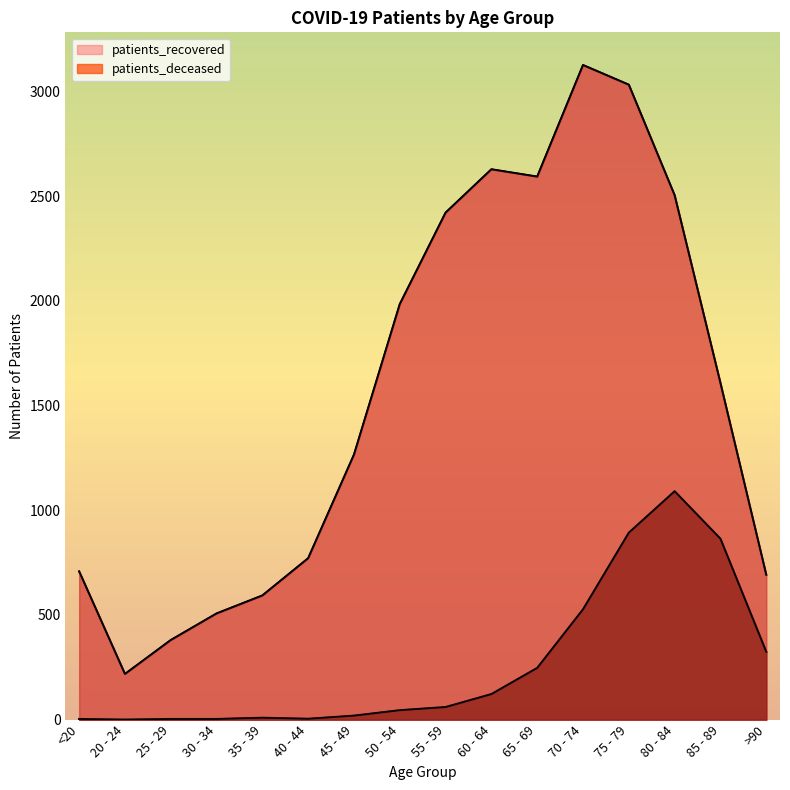

List the series in order of their overall mean, lowest first.

patients_deceased, patients_recovered